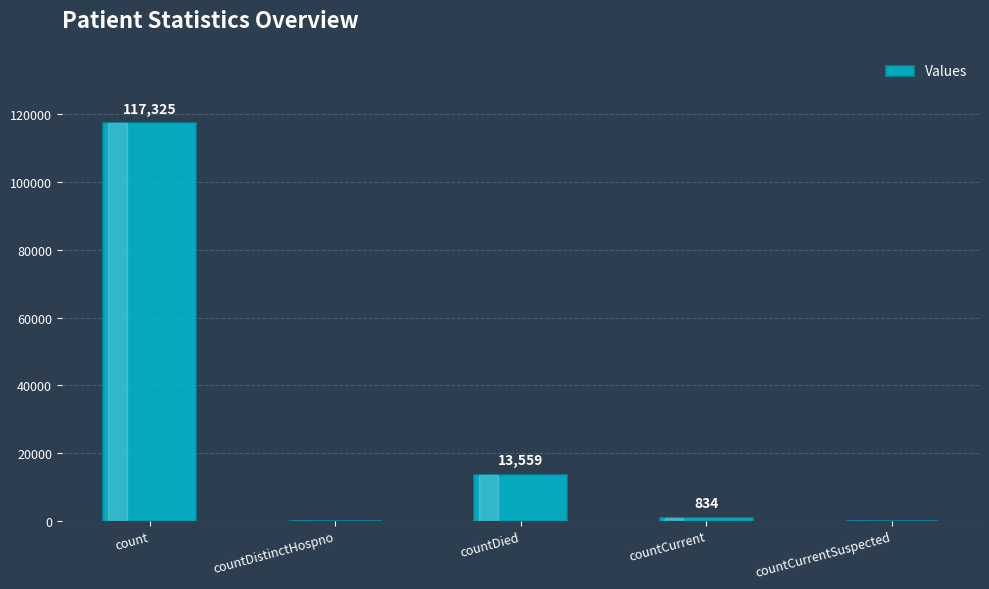

Reading left to right, what are all the values shown in this chart?

count=117325	countDistinctHospno=0	countDied=13559	countCurrent=834	countCurrentSuspected=0